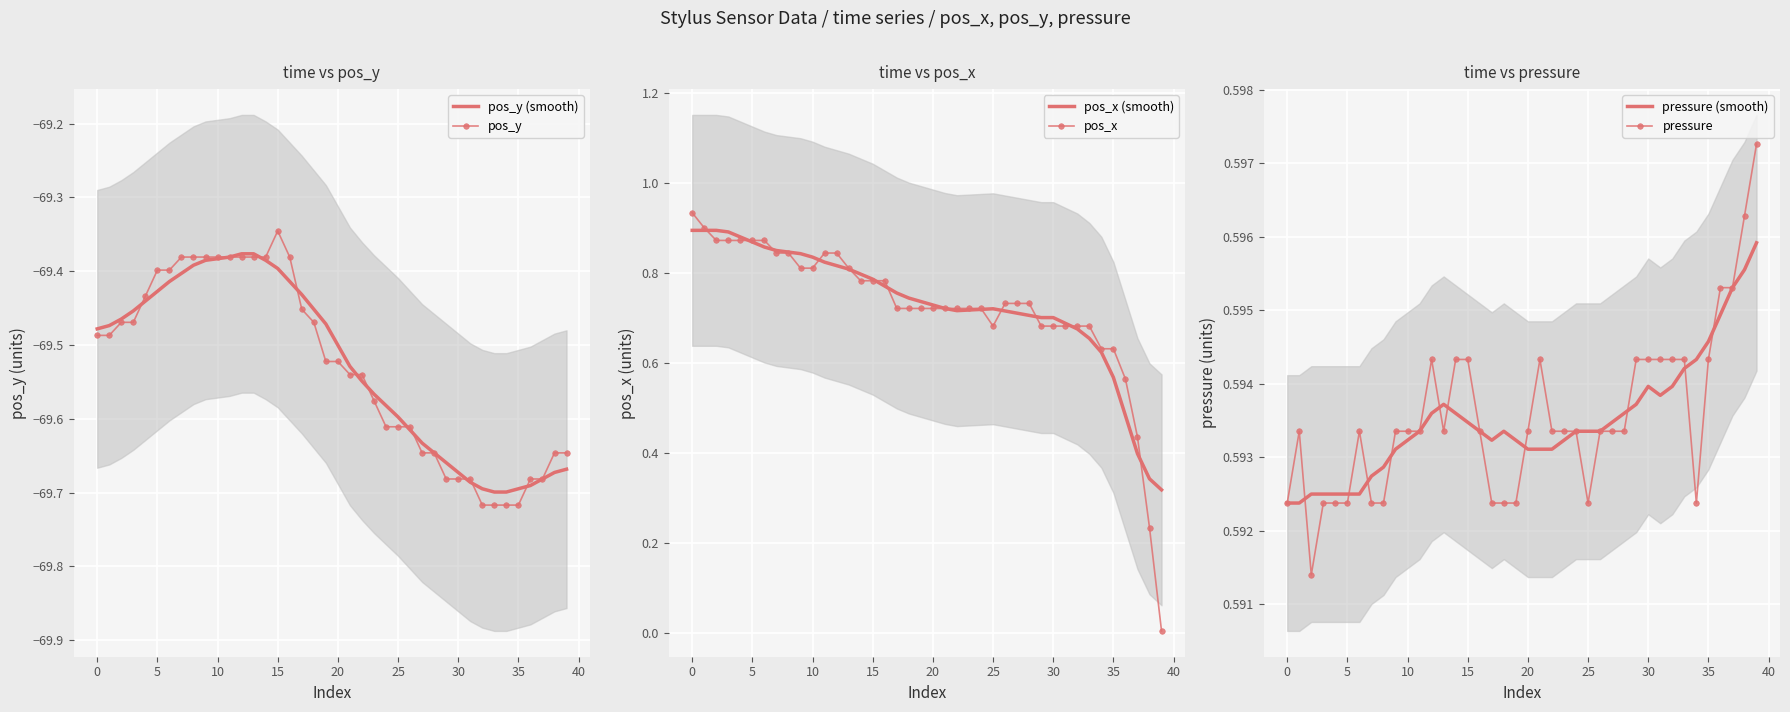

What are all the series names shown in the legend?

pos_y (smooth), pos_y, pos_x (smooth), pos_x, pressure (smooth), pressure